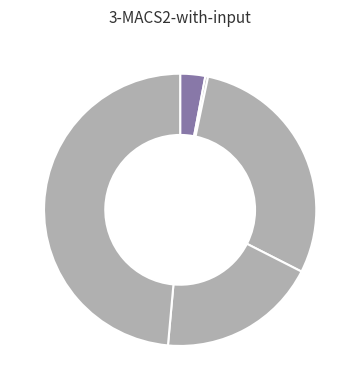

How many segments does this pie chart have?

5